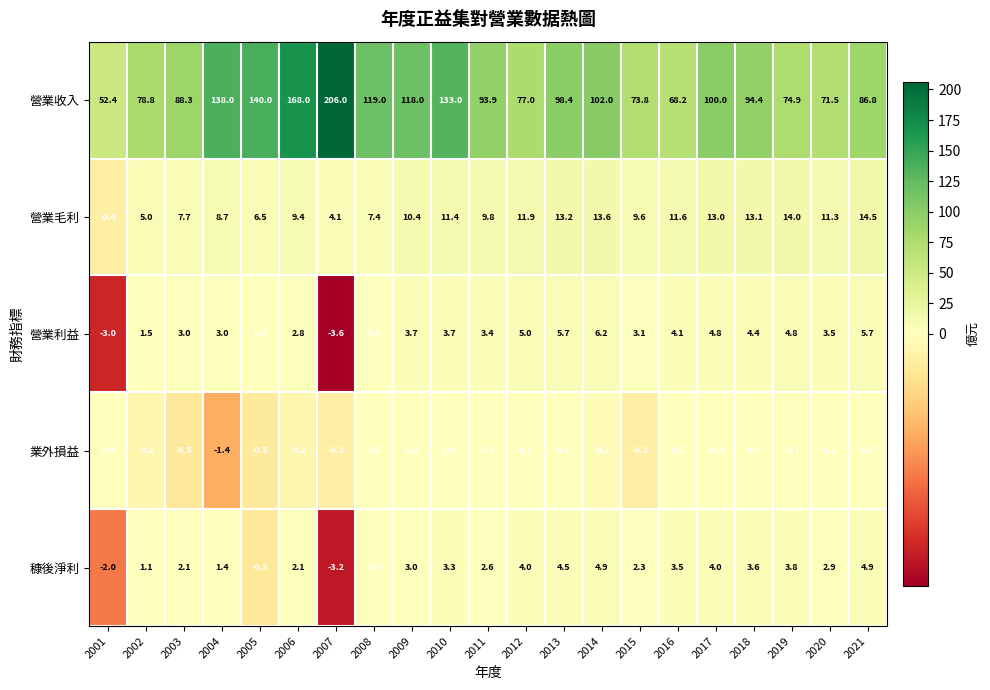

How many distinct data groups are displayed?

5